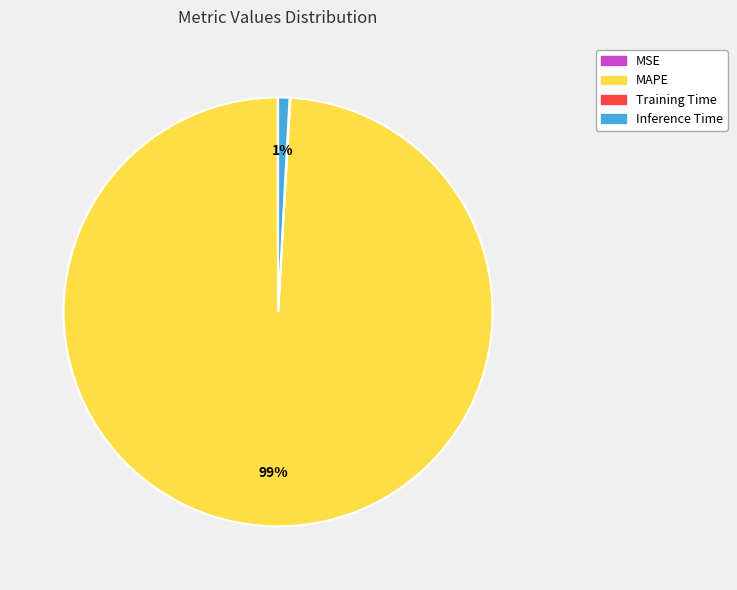

Which category has the biggest portion of the pie?

MAPE